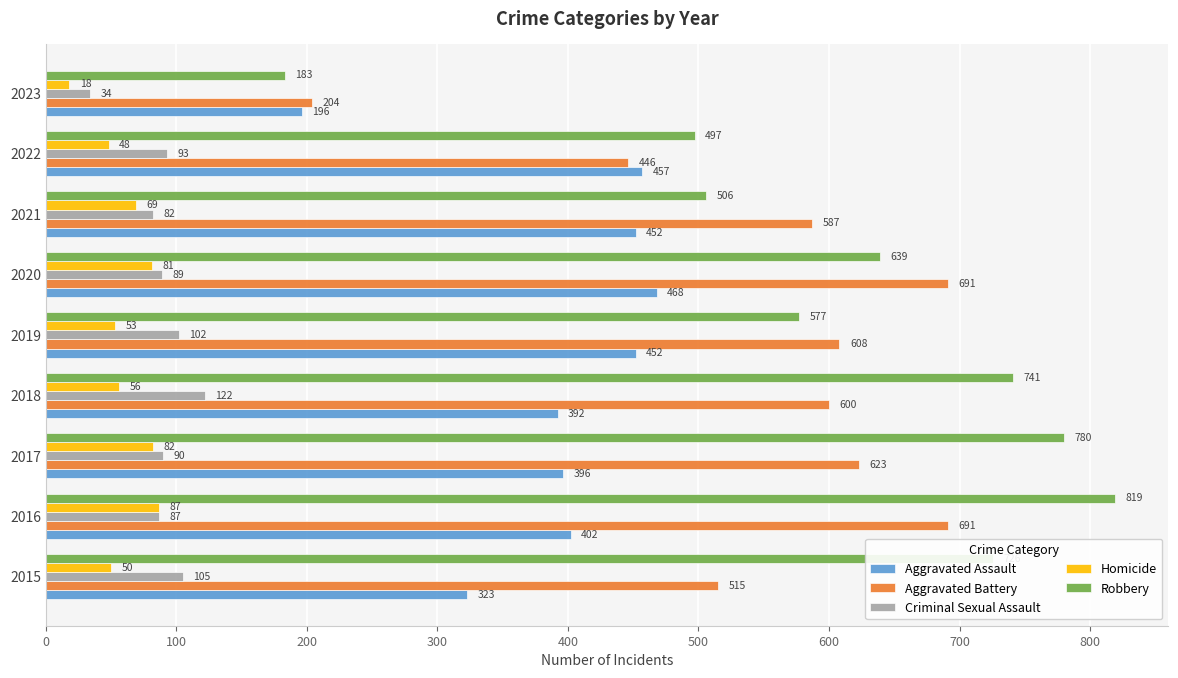

At how many categories does at least one series exceed 217?

8